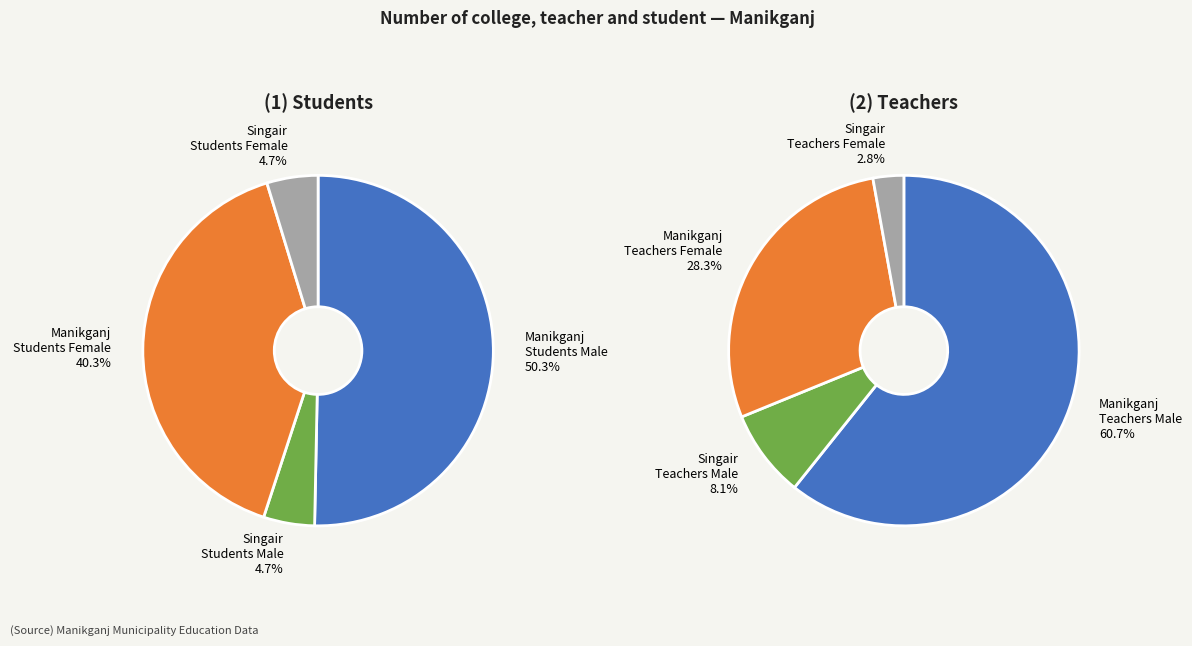

What is the smallest slice in the pie chart?

Singair